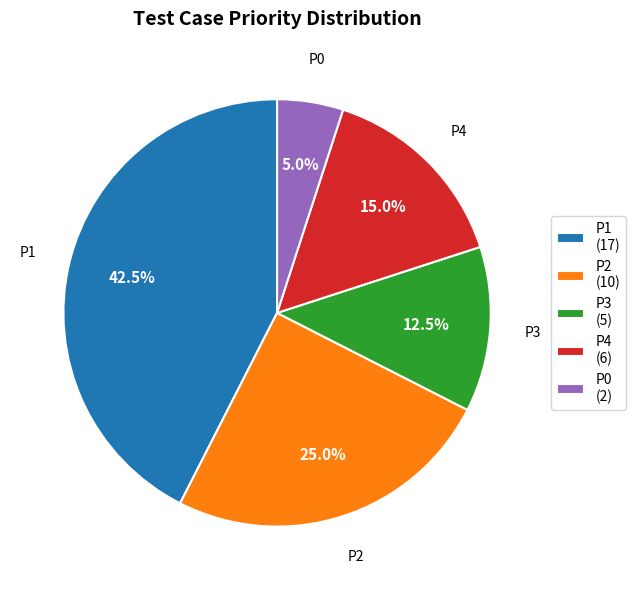

How many segments does this pie chart have?

5